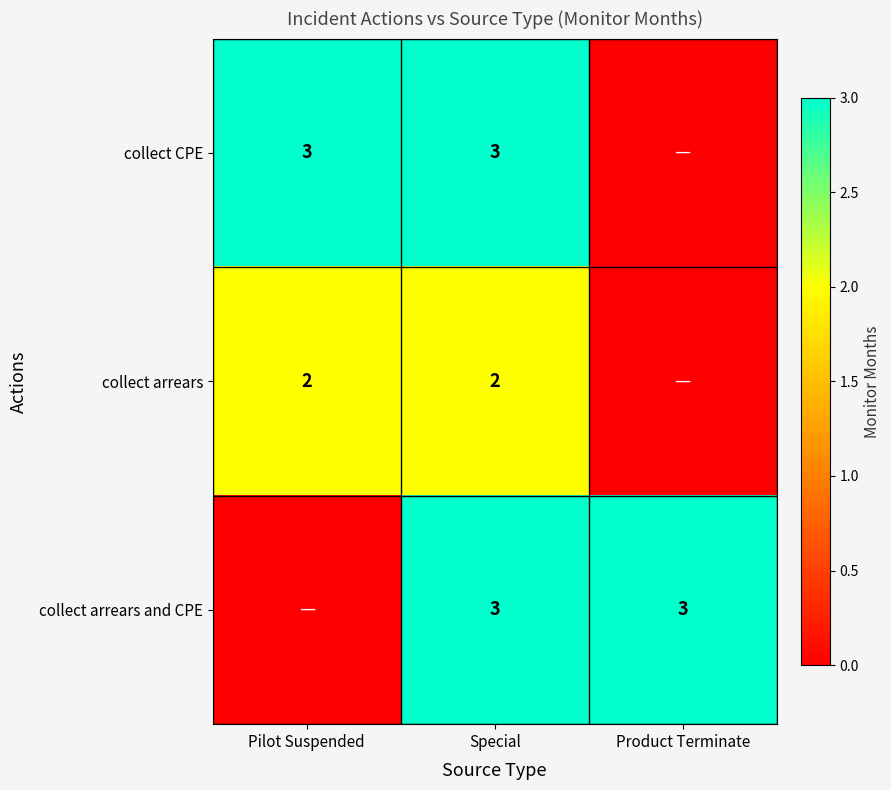

True or false: collect arrears and CPE has a value of 2 at Product Terminate.

False